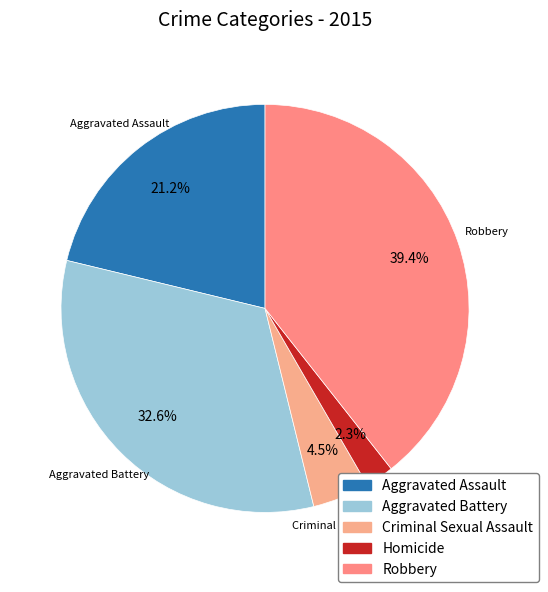

What is the ratio of the value at Homicide to the value at Criminal Sexual Assault?

0.5